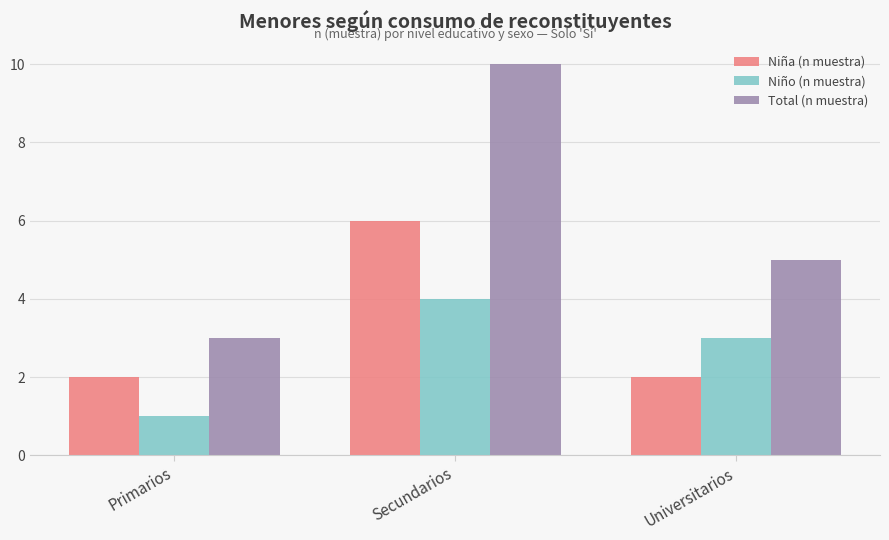

Count the number of data series in this chart.

3